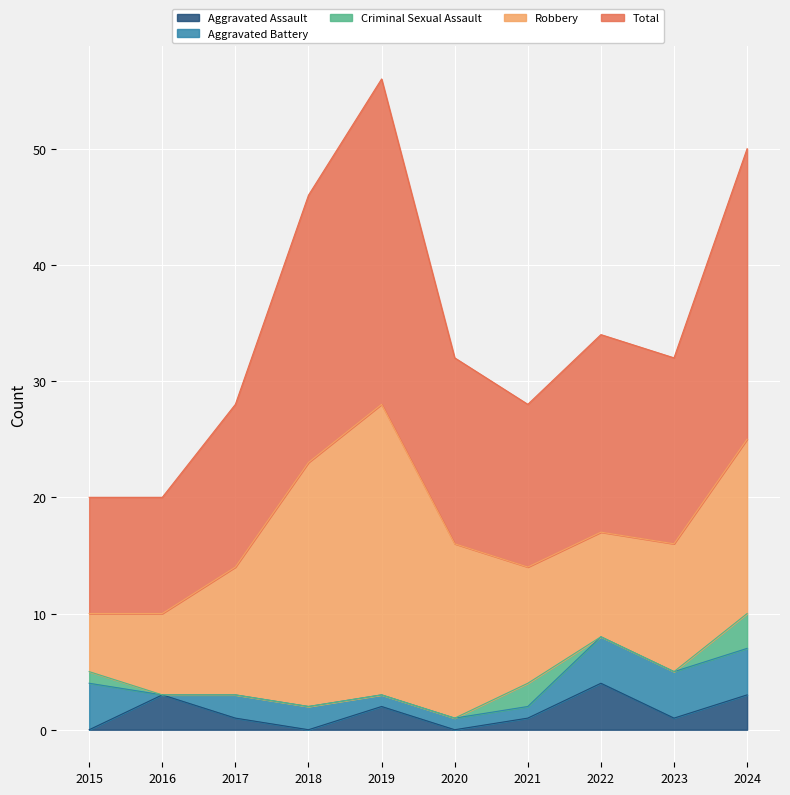

How many lines are shown in the chart?

5